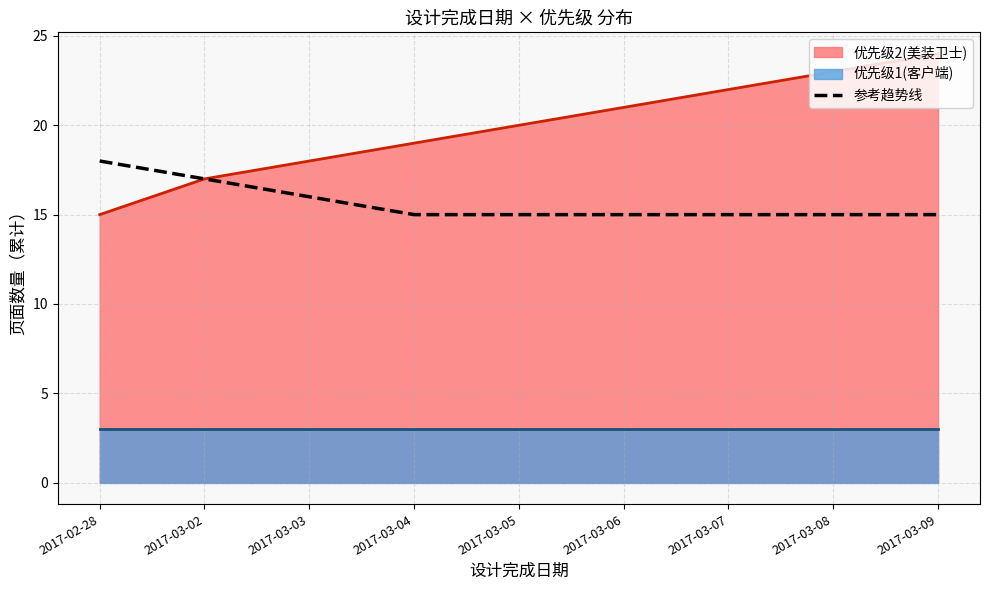

The chart shows a value of 15 at 2017-03-06. True or false?

True